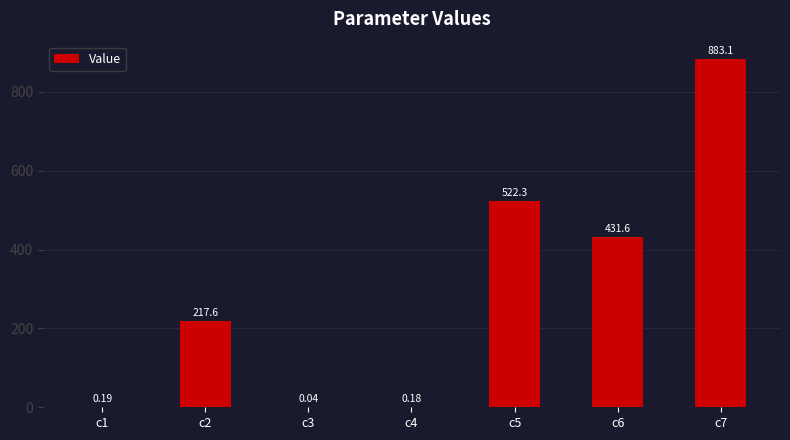

What is the sum of all values?

2055.0